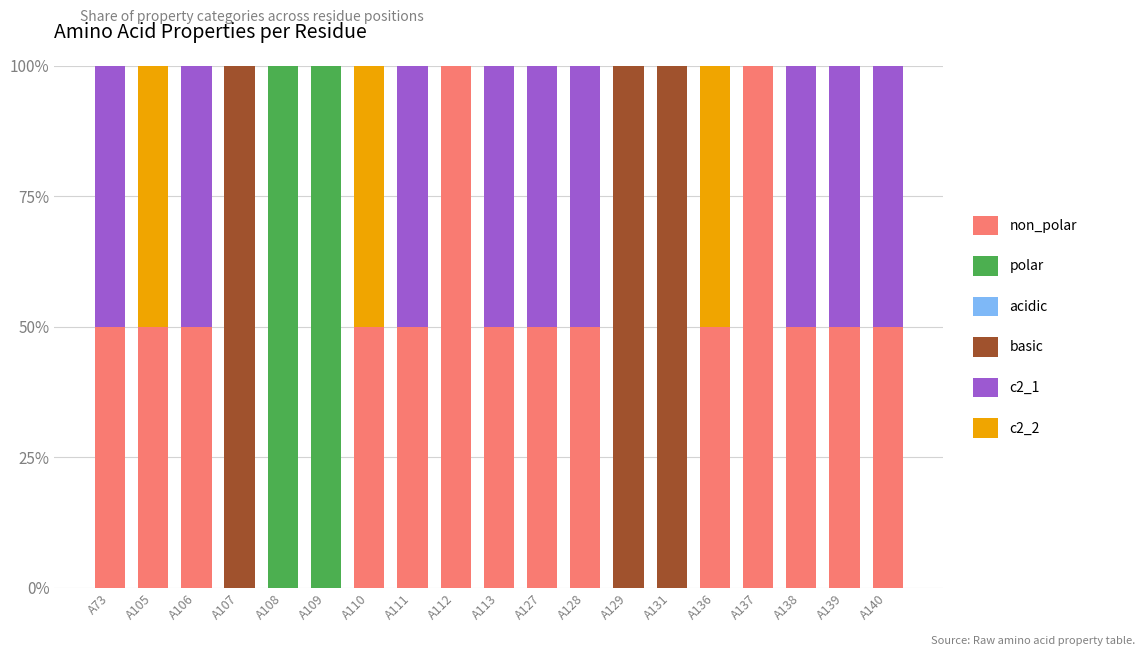

What is the total value across all series at A113?

100